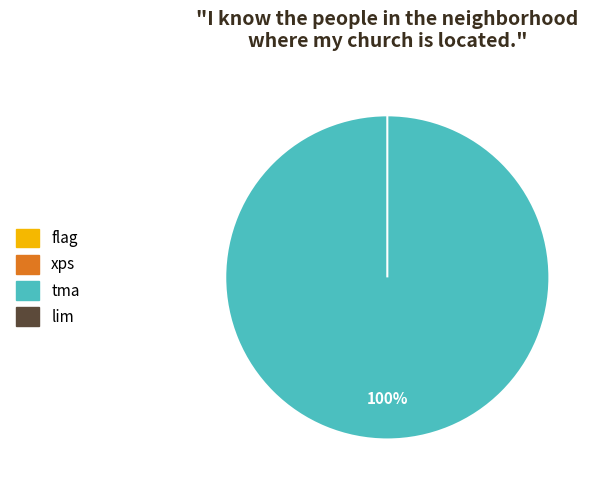

How many segments does this pie chart have?

4